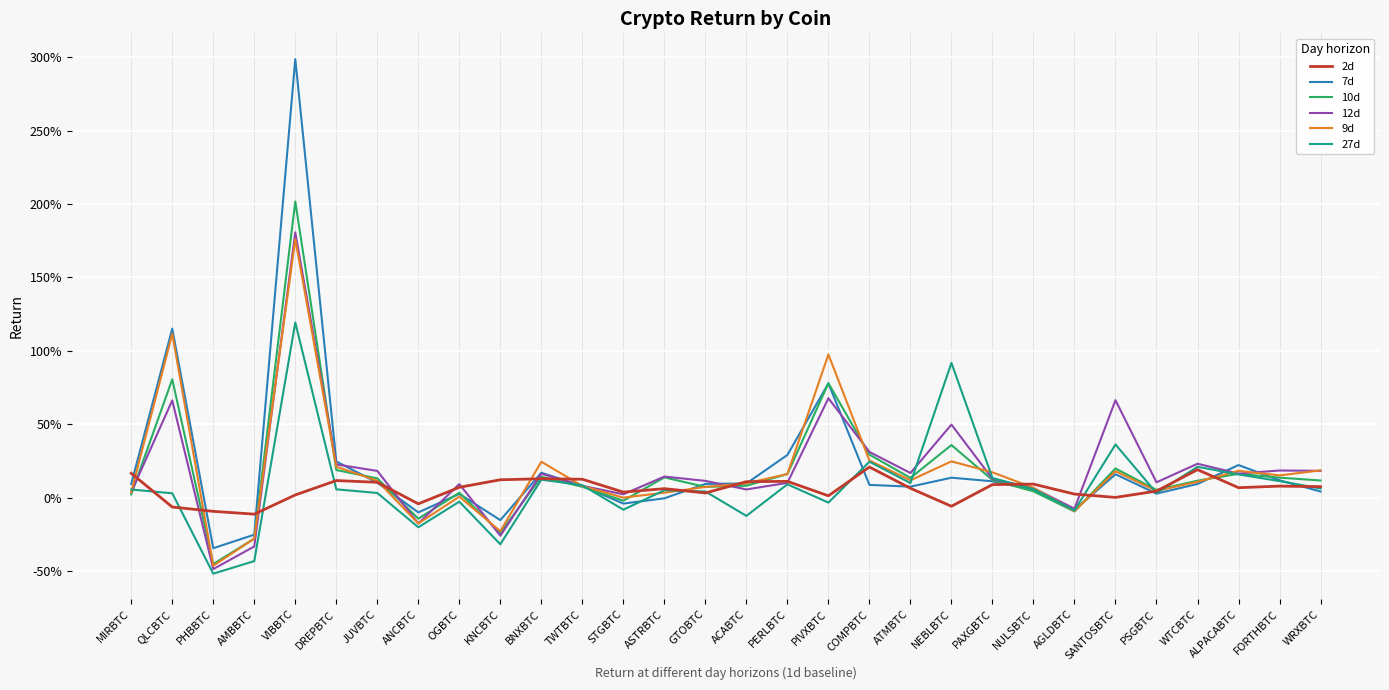

What are all the series names shown in the legend?

2d, 7d, 10d, 12d, 9d, 27d